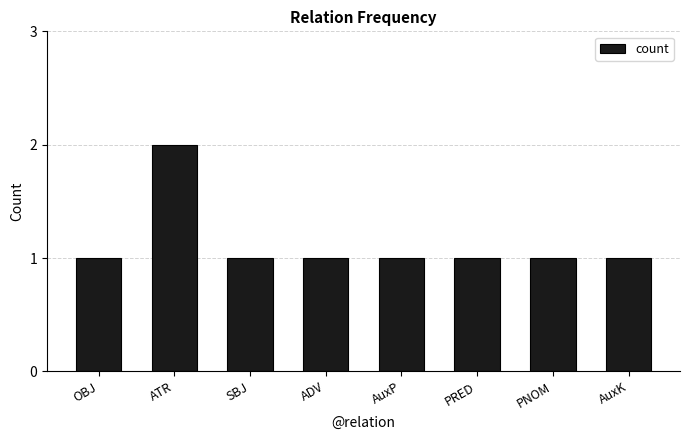

What is the sum of all values?

9